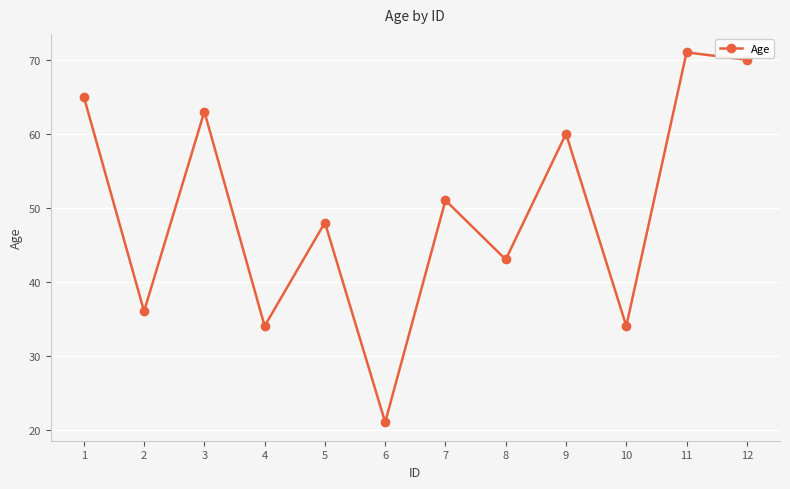

What is the average value?

50